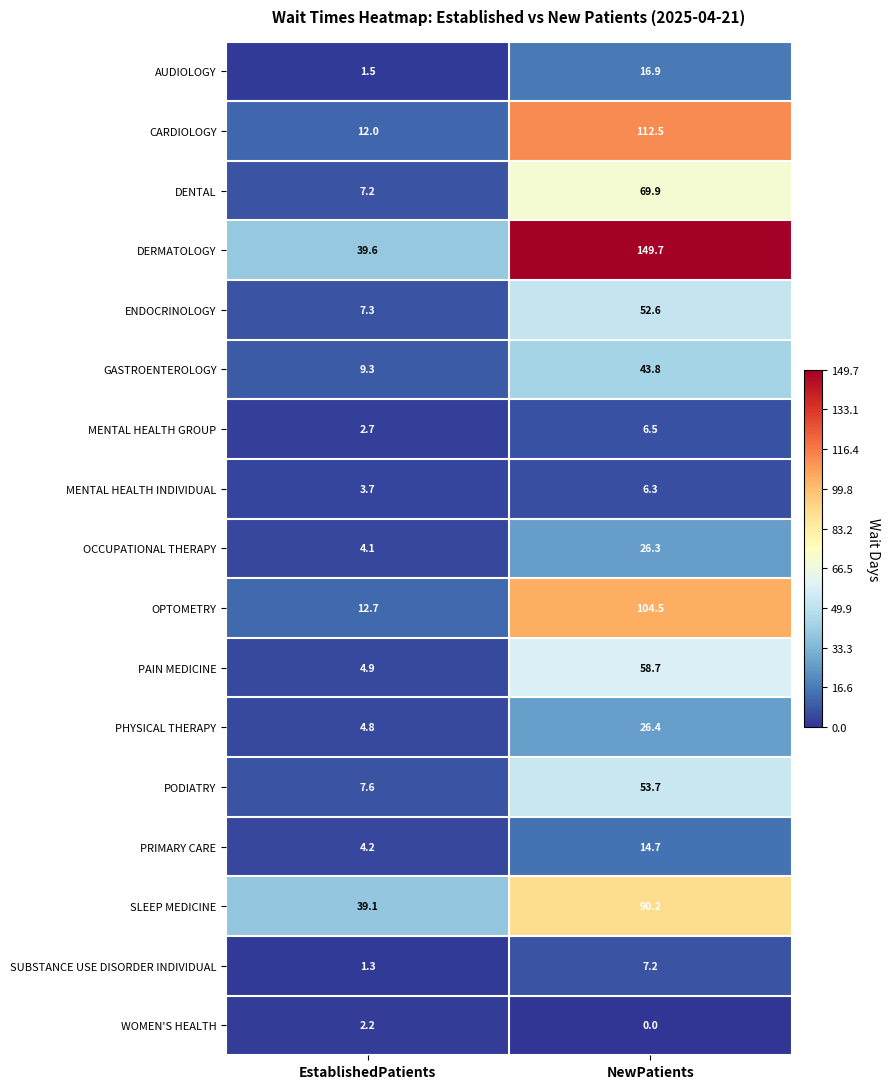

Is the value of PODIATRY at NewPatients greater than the value of WOMEN'S HEALTH at EstablishedPatients?

Yes